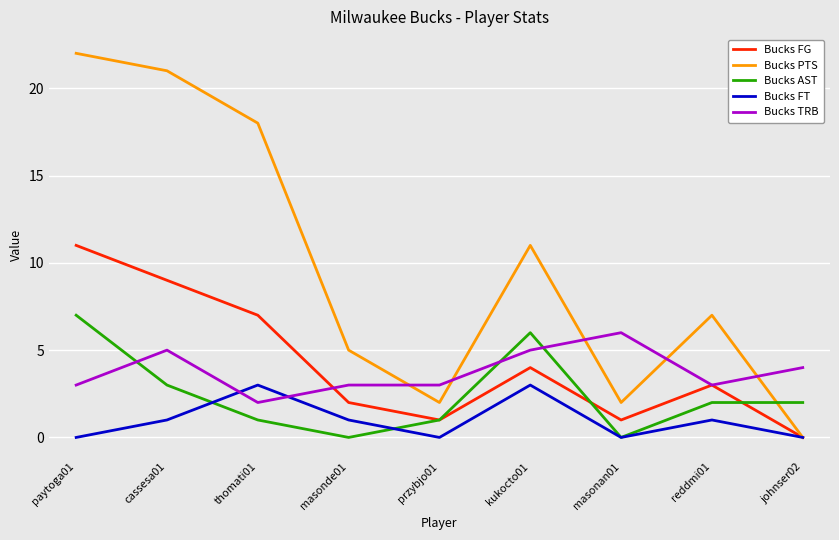

Where is Bucks TRB nearest to the value 4?

johnser02